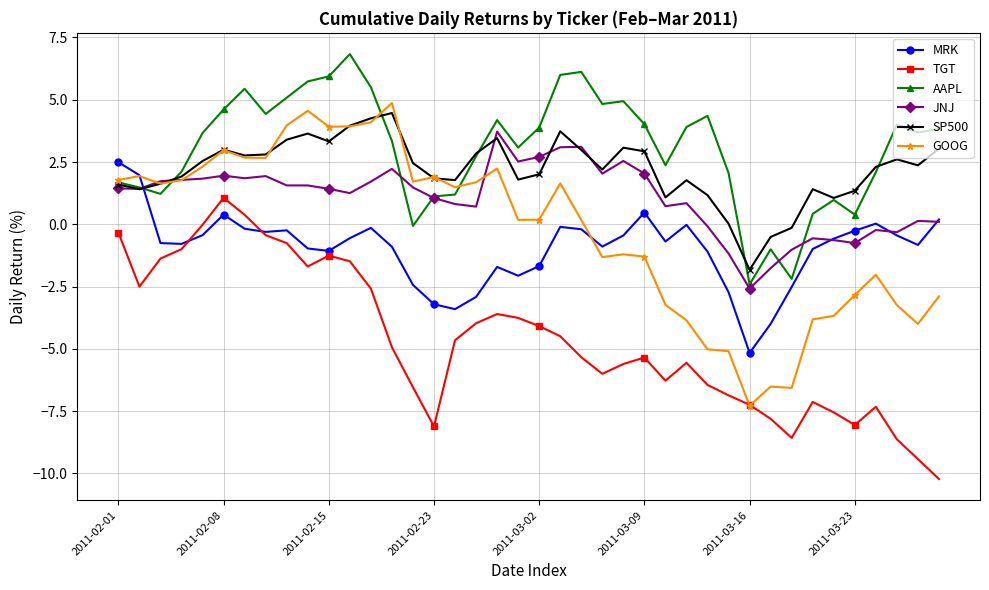

What is the greatest value displayed?

6.8